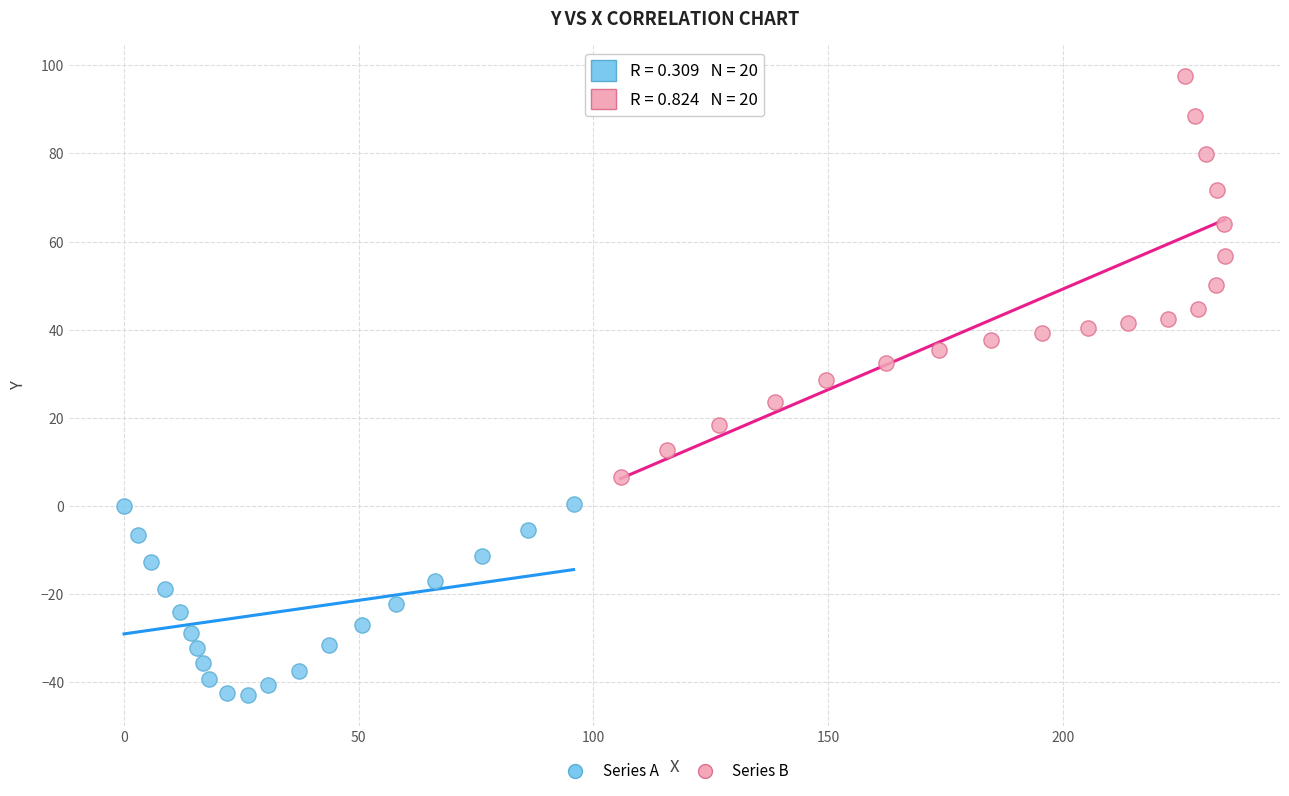

Which series reaches the maximum Y coordinate?

Series B